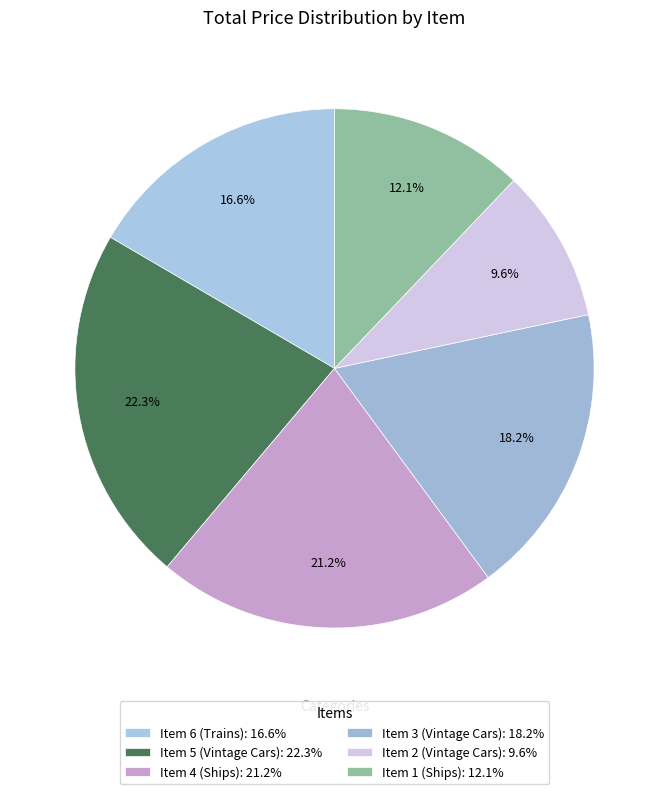

To the nearest percent, what percentage of the pie is Item 5 (Vintage Cars)?

22%